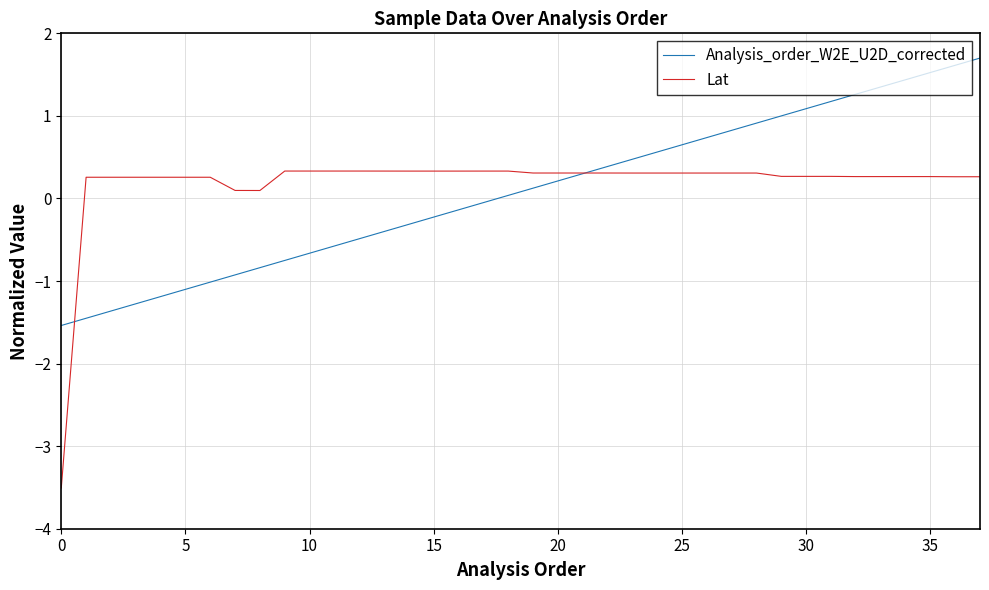

True or false: Analysis_order_W2E_U2D_corrected has more than 0 interior local peaks.

False